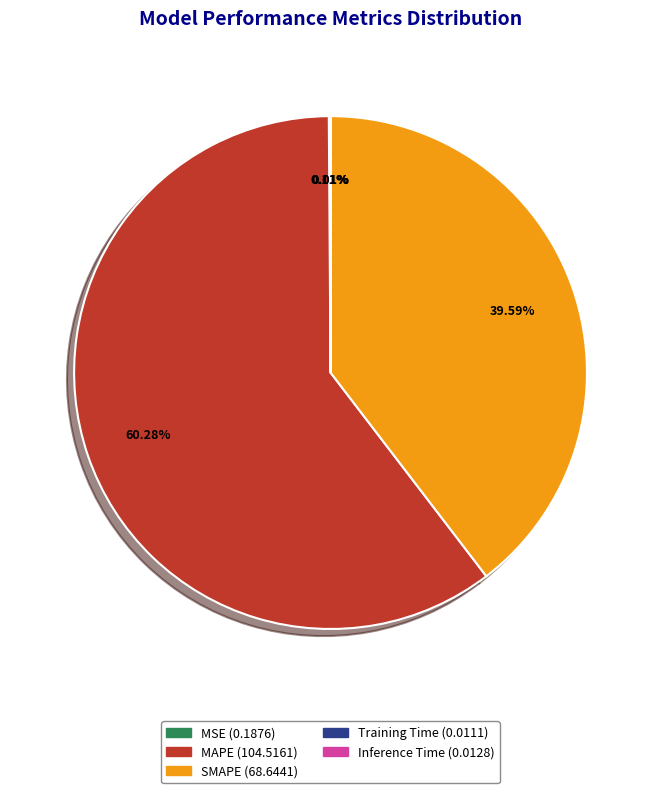

Approximately how many times larger is the value at SMAPE compared to MAPE?

0.7